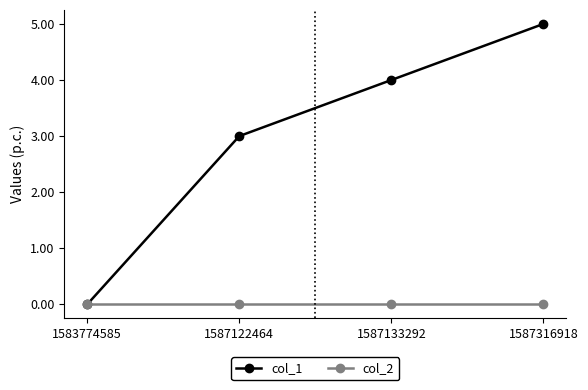

How many values in col_1 are above zero?

3